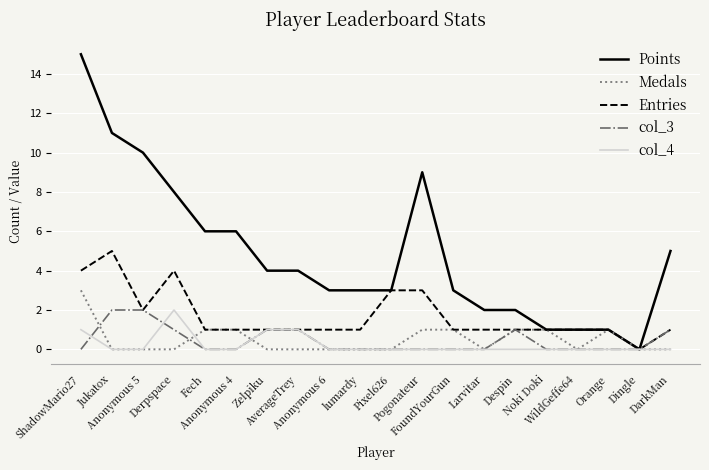

Which series has the largest total across all categories?

Points